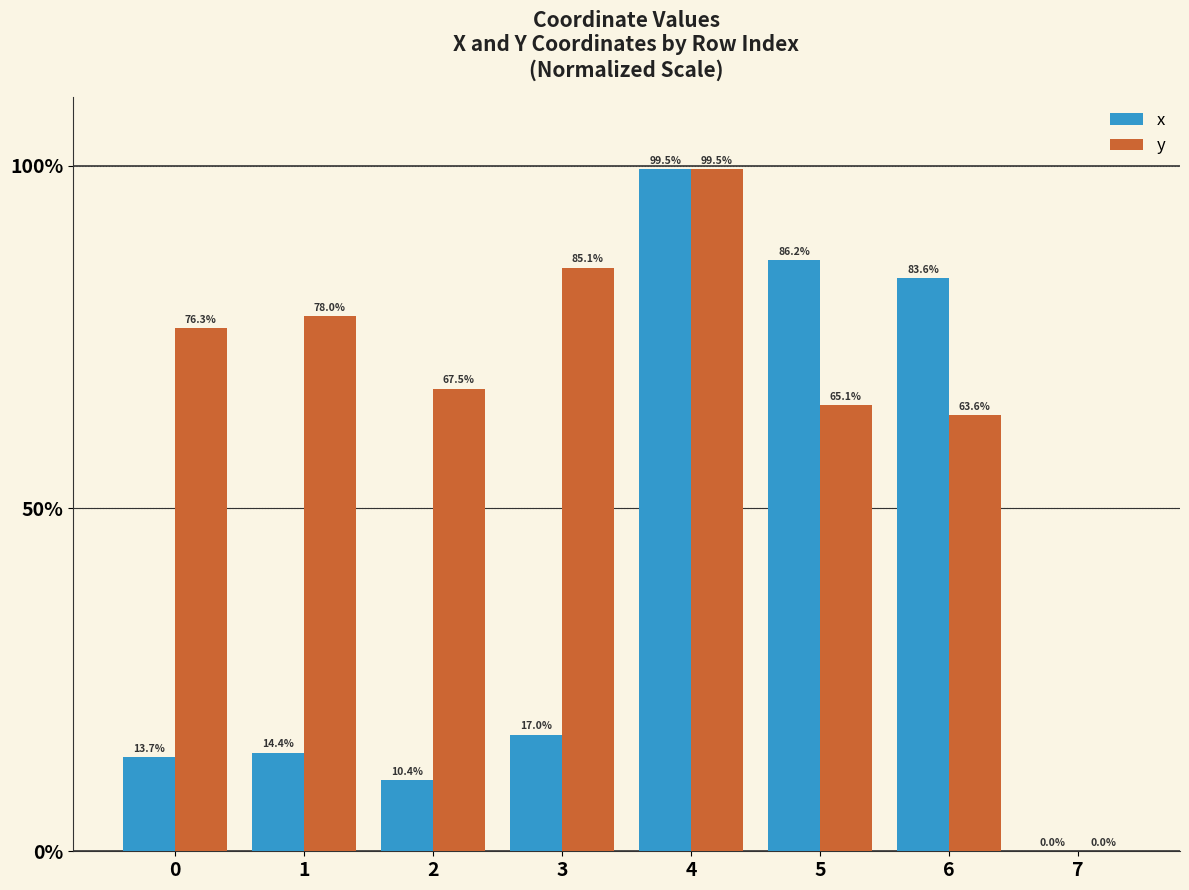

Reading left to right, extract all data points from this chart.

x: 13.7	14.4	10.4	17.0	99.5	86.2	83.6	0.0
y: 76.3	78.0	67.5	85.1	99.5	65.1	63.6	0.0